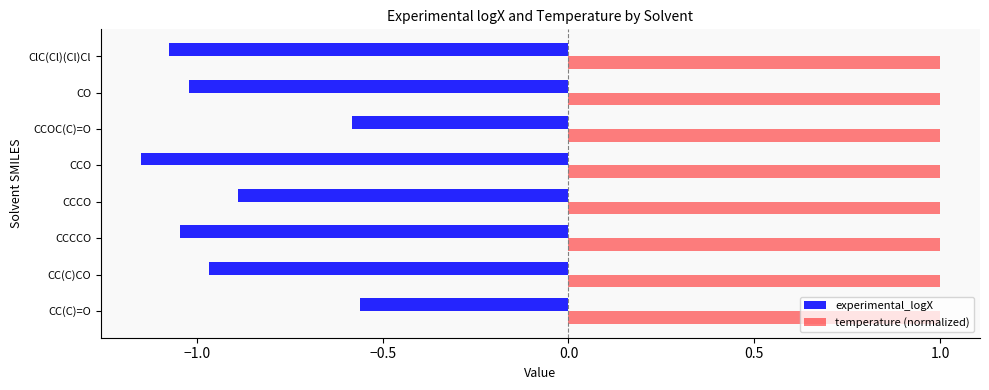

True or false: temperature (normalized) has a value of 1.3 at CCOC(C)=O.

False